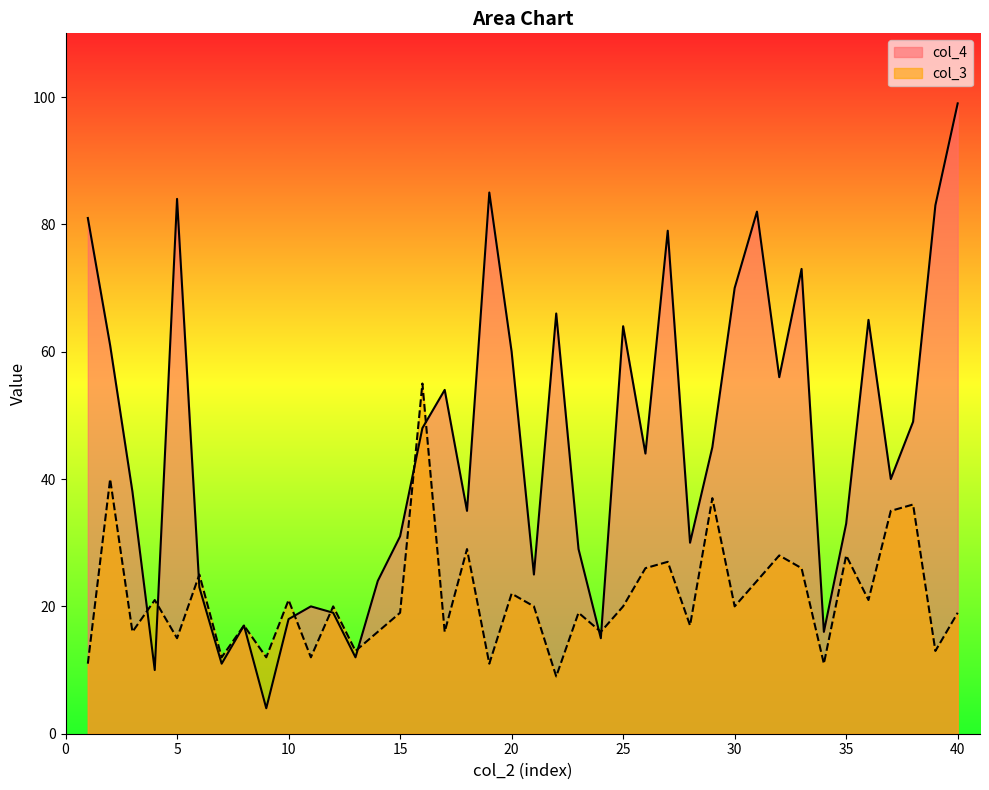

True or false: col_3 has more than 2 points higher than both neighbors.

True